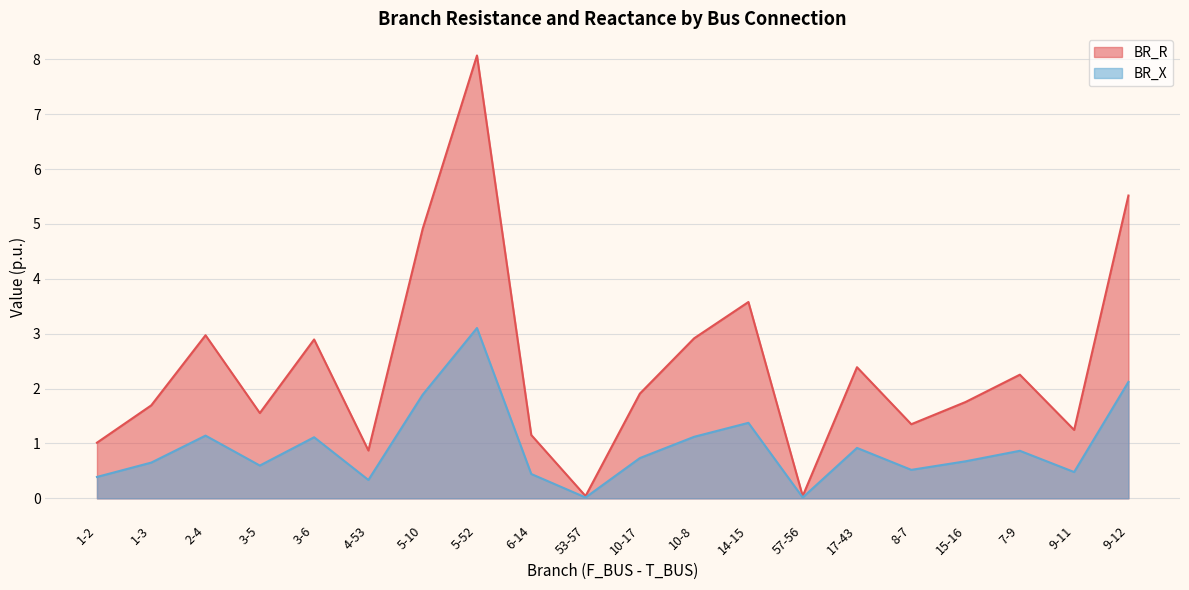

What is the sum of all BR_X values?

18.5